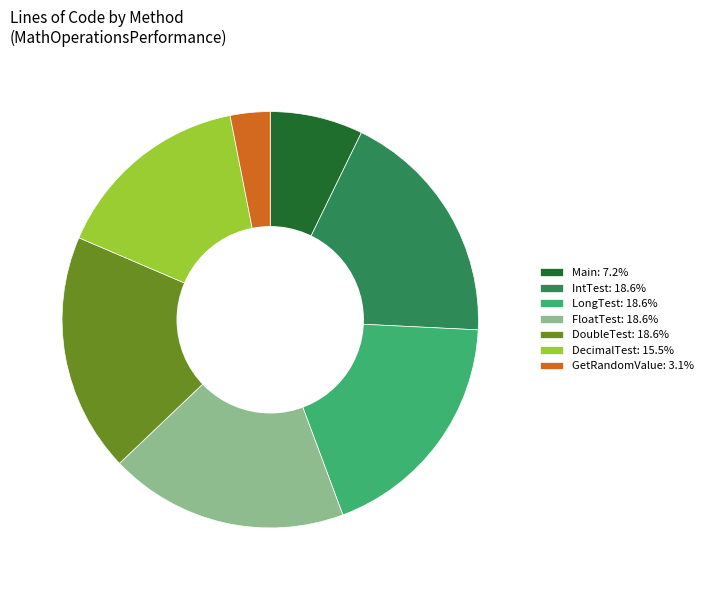

What is the ratio of the value at FloatTest: 18.6% to the value at IntTest: 18.6%?

1.0